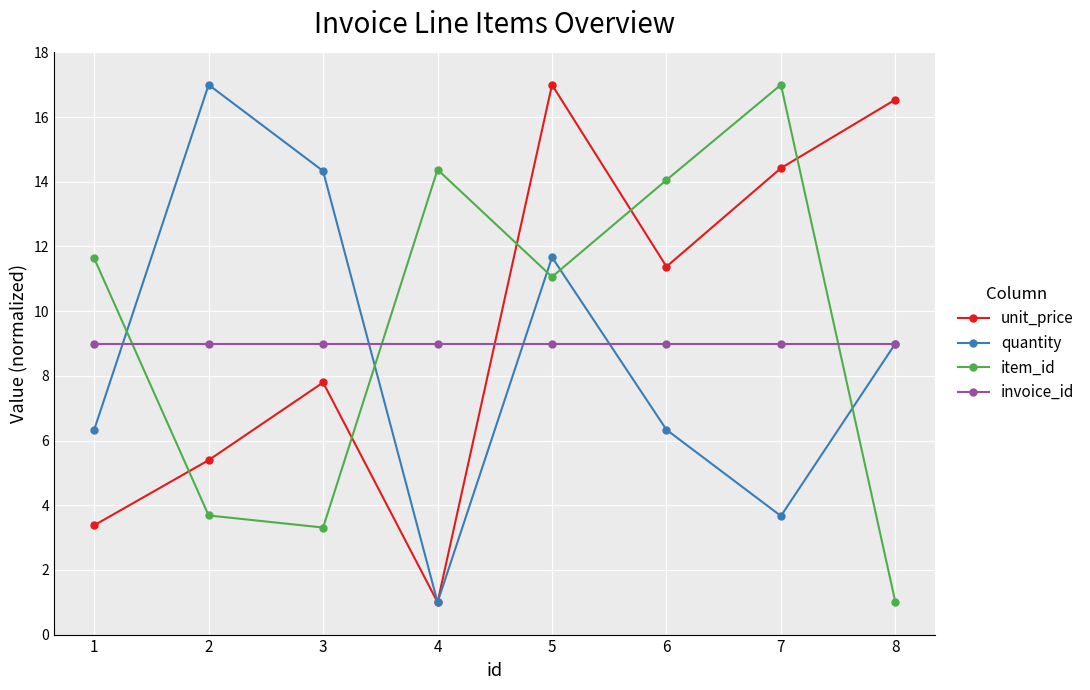

Reading left to right, extract all data points from this chart.

unit_price: 1=3.4	2=5.4	3=7.8	4=1.0	5=17.0	6=11.4	7=14.4	8=16.5
quantity: 1=6.3	2=17.0	3=14.3	4=1.0	5=11.7	6=6.3	7=3.7	8=9.0
item_id: 1=11.6	2=3.7	3=3.3	4=14.4	5=11.1	6=14.1	7=17.0	8=1.0
invoice_id: 1=9.0	2=9.0	3=9.0	4=9.0	5=9.0	6=9.0	7=9.0	8=9.0